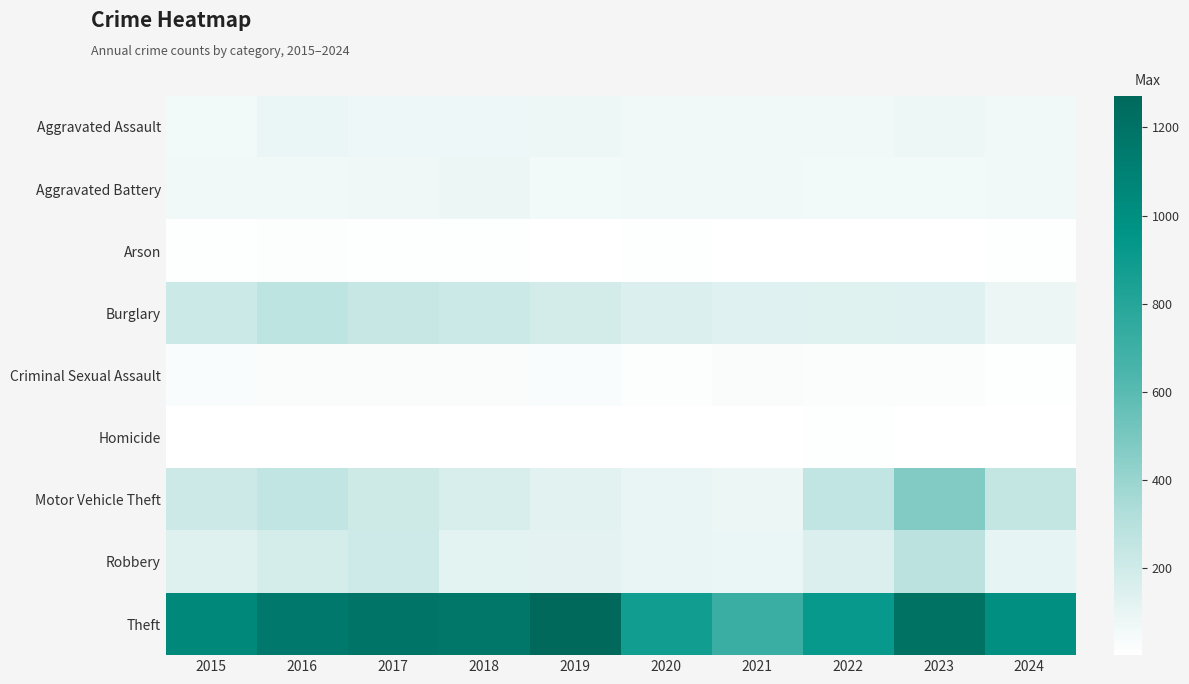

How many series are shown in this chart?

9